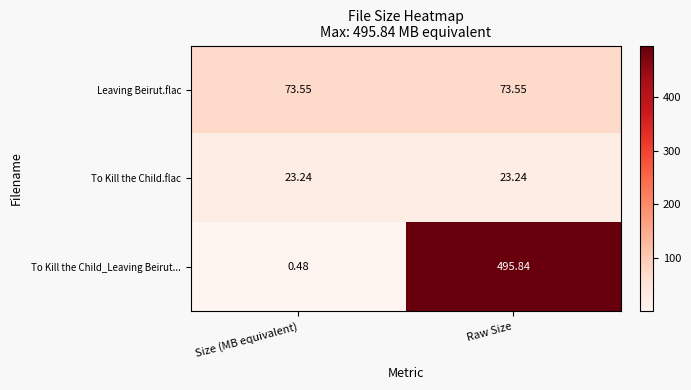

What is the spread (max minus min) of values at Size (MB equivalent)?

73.1